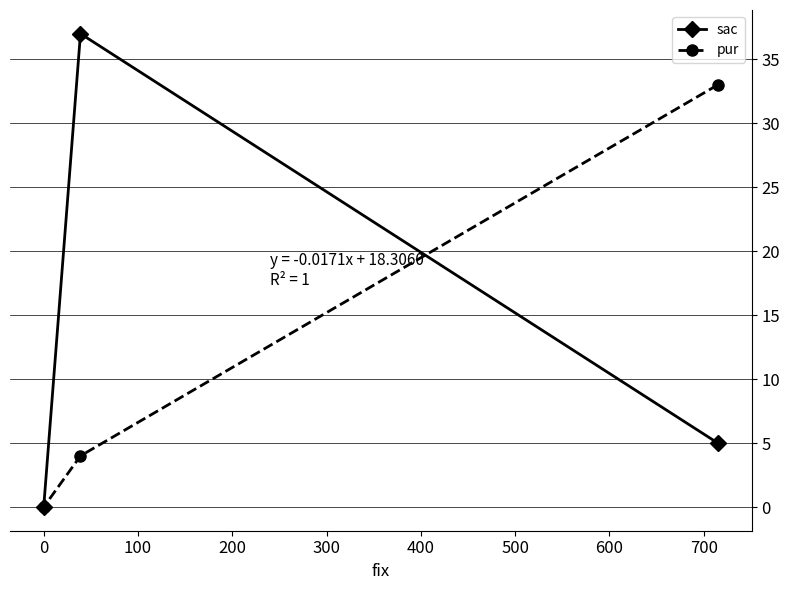

What is the highest value of the sac series?

37